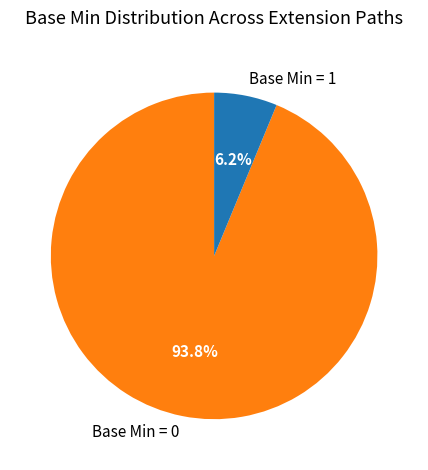

Rank the categories by value from lowest to highest.

Base Min = 1, Base Min = 0